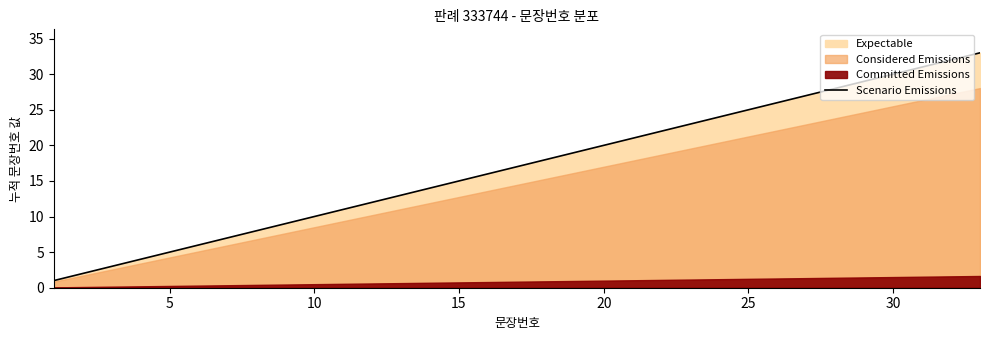

True or false: the data shows 19 at 10.

False